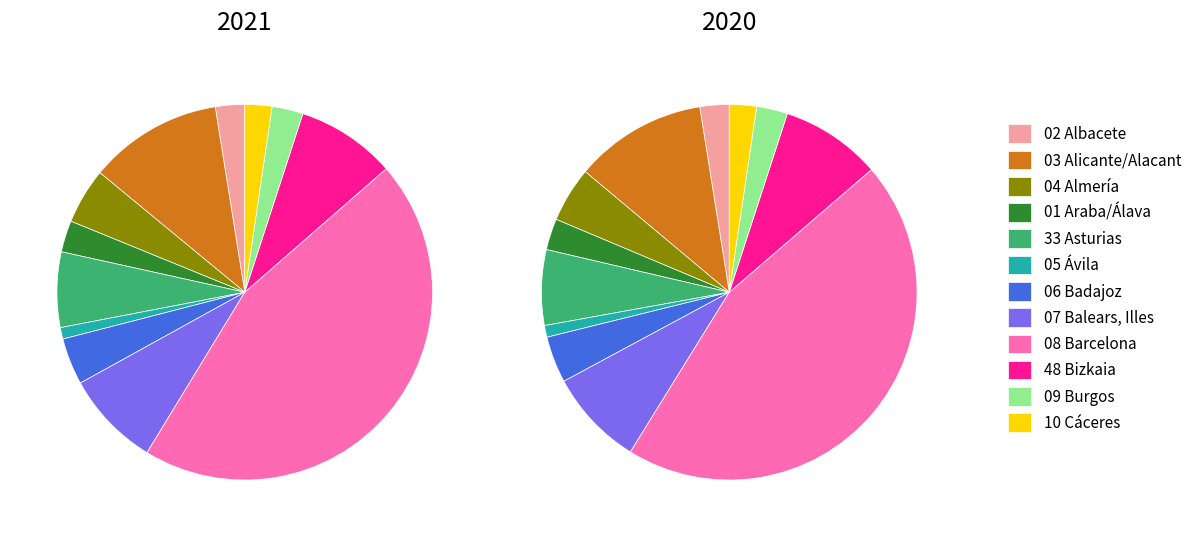

To the nearest percent, what is the combined percentage of 05 Ávila and 04 Almería?

6%